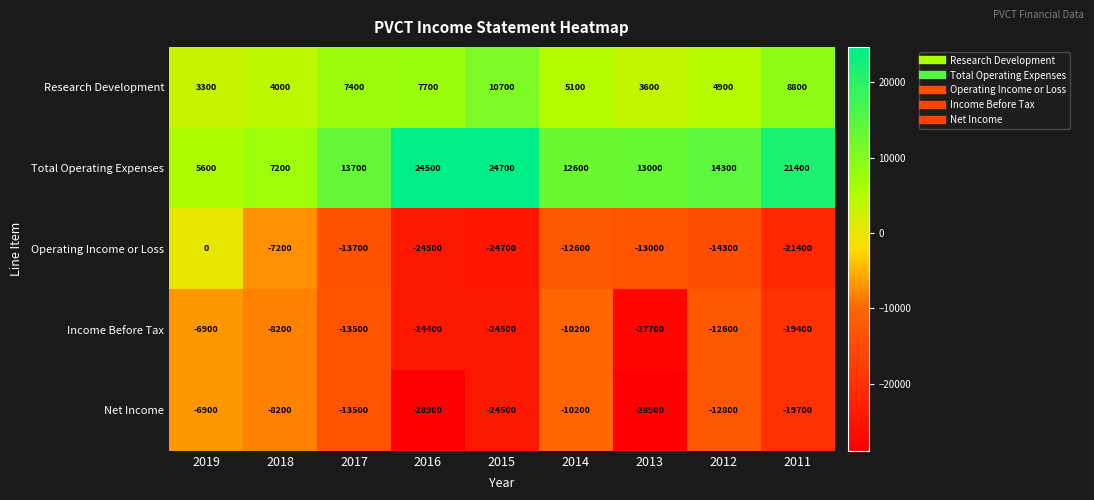

List the labels in order of Research Development value, smallest first.

2019, 2013, 2018, 2012, 2014, 2017, 2016, 2011, 2015